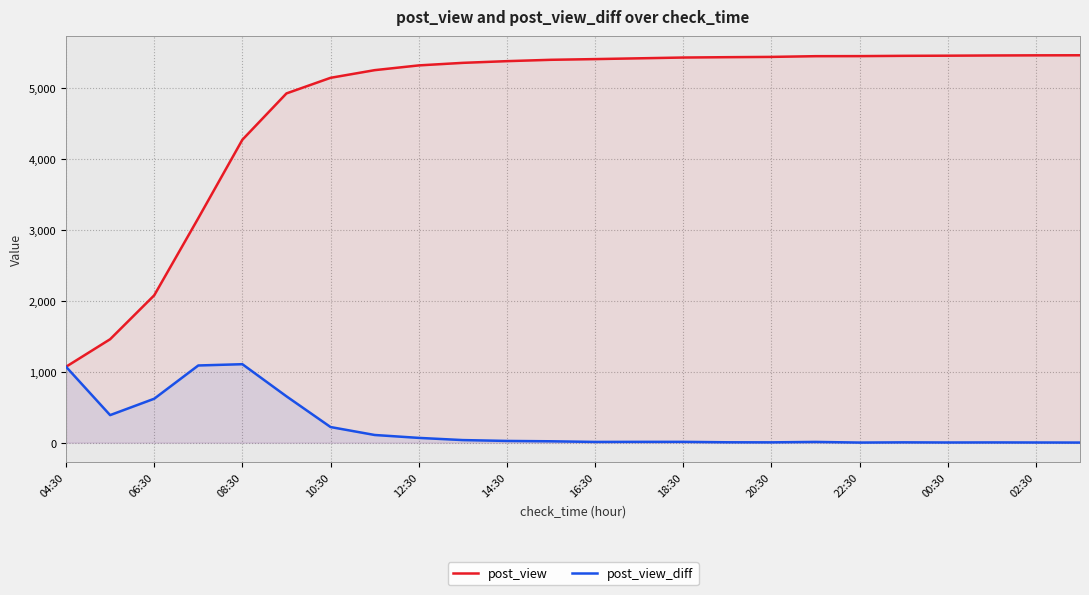

What is the sum of all post_view_diff values?

5462